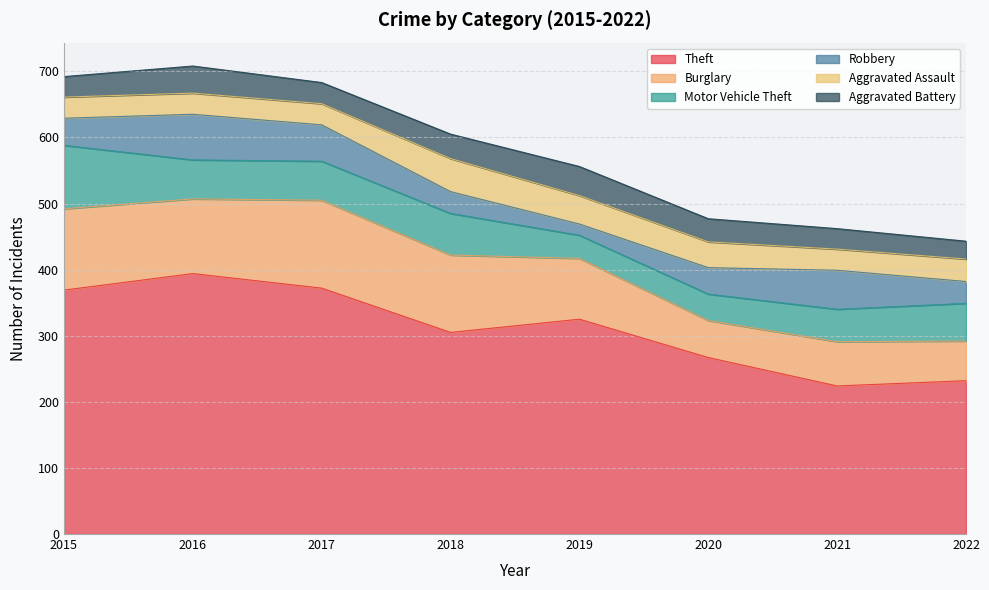

At which category does Robbery reach its first local peak?

2016